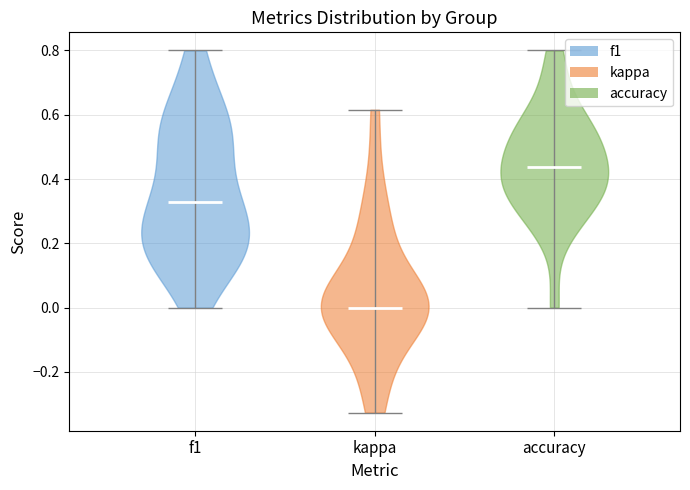

Reading left to right, read every violin against the y-axis: where its median line is, and the lowest and highest points it reaches. The values are not printed on the chart, so give them approximately, as read against the axis.

f1: median line 0.32, lowest point 0.00, highest point 0.80
kappa: median line 0.00, lowest point -0.32, highest point 0.62
accuracy: median line 0.44, lowest point 0.00, highest point 0.80